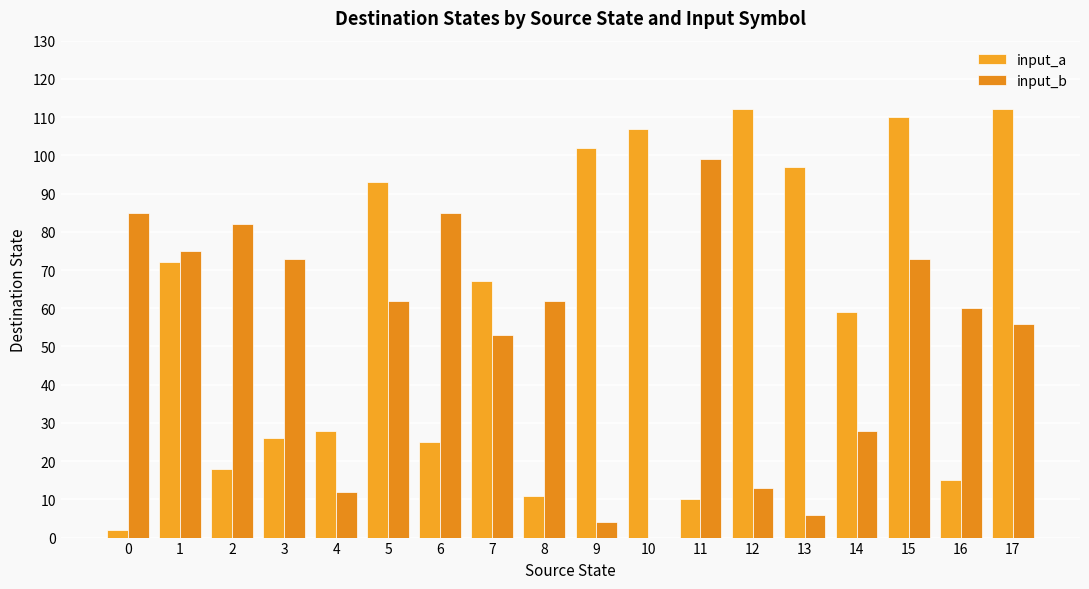

At which category is the sum across all series the highest?

15